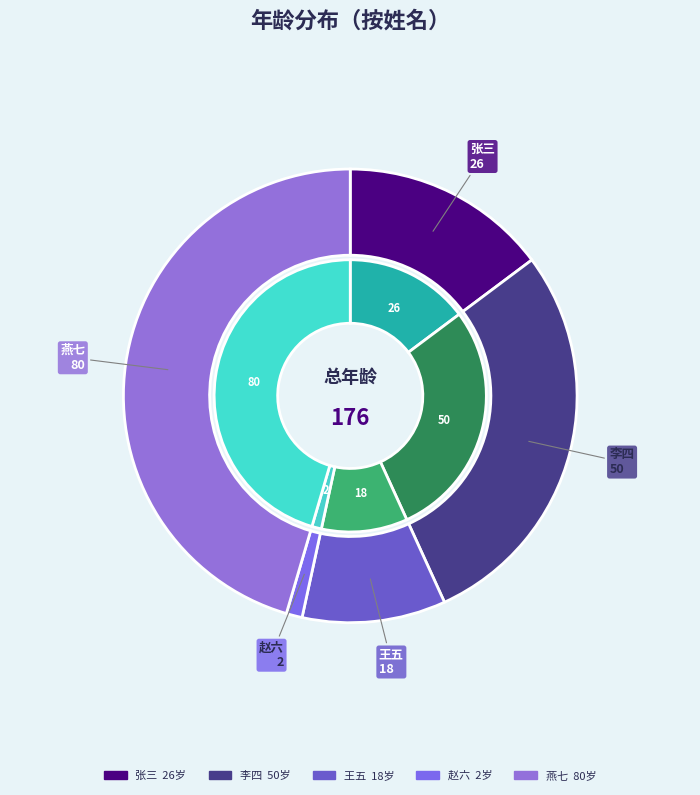

Is it true that 赵六 is 1% of the pie?

True